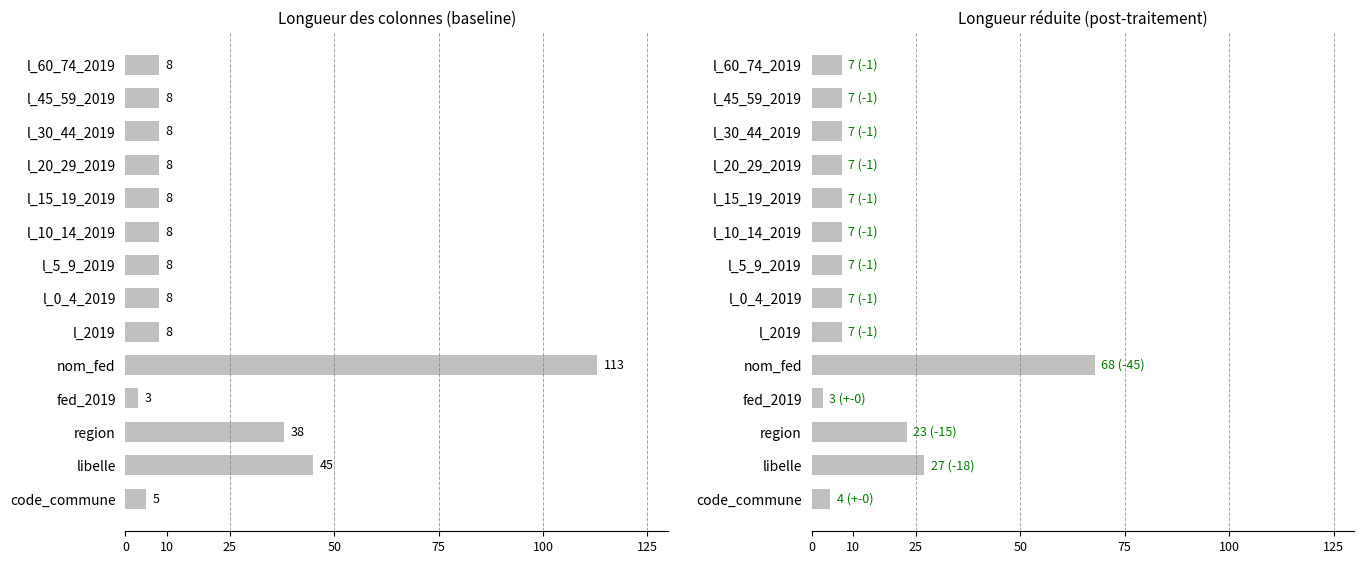

Rank the series by their maximum value, from lowest to highest.

Longueur (réduite), Longueur